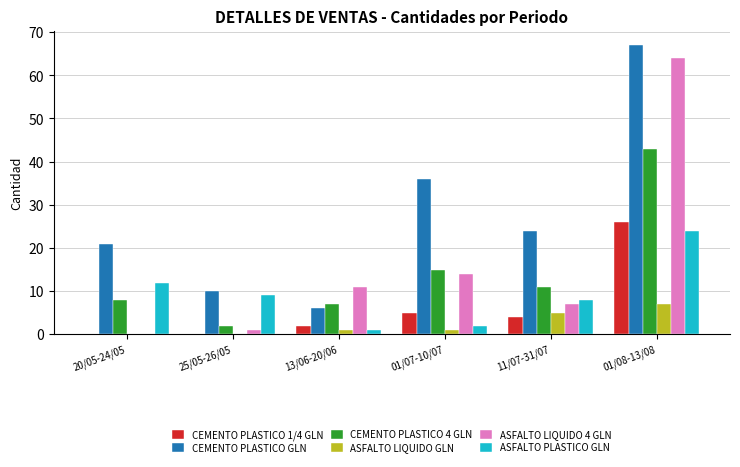

What is the spread (max minus min) of values at 13/06-20/06?

10